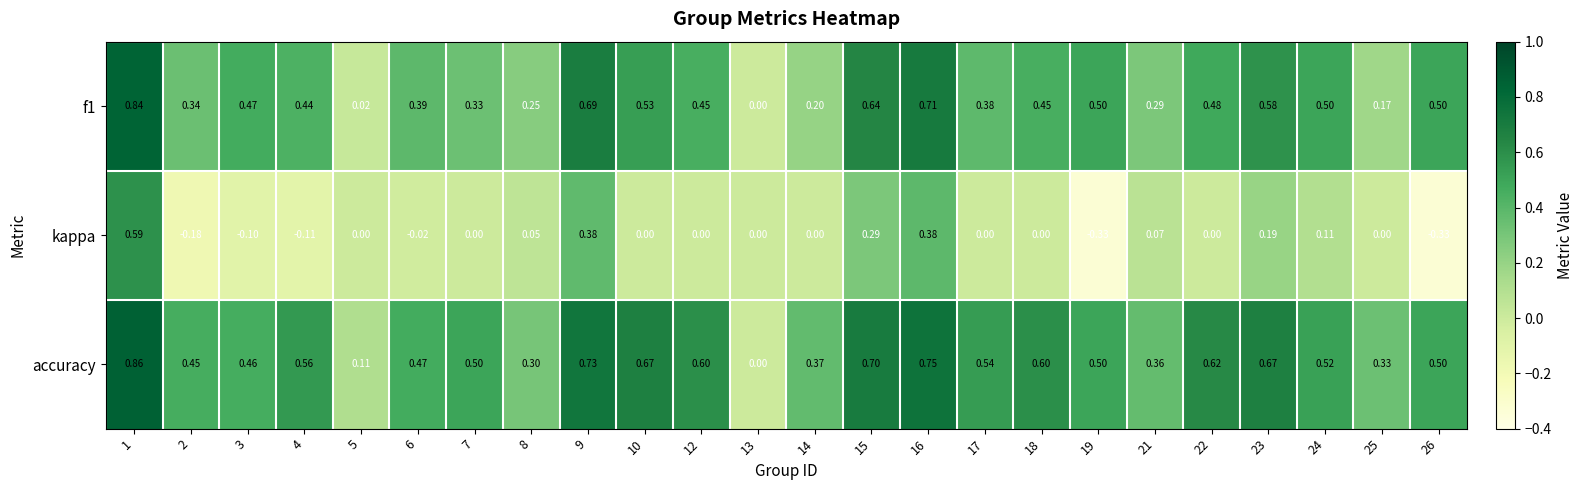

Which series has the largest total across all categories?

accuracy